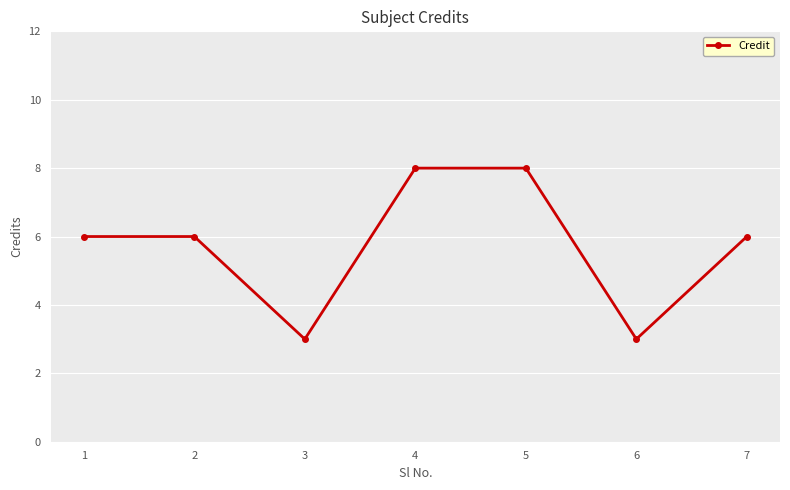

What is the difference between the maximum and second lowest values?

5